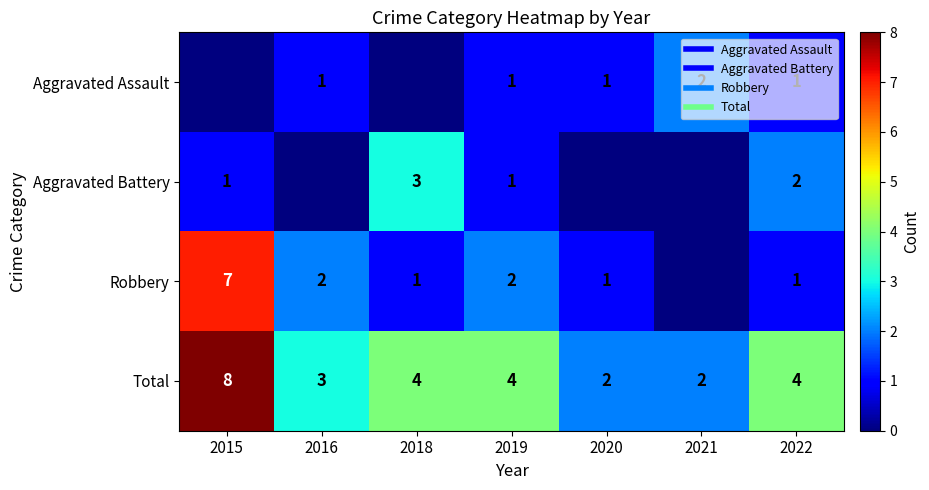

Which series has the widest spread of values?

Robbery